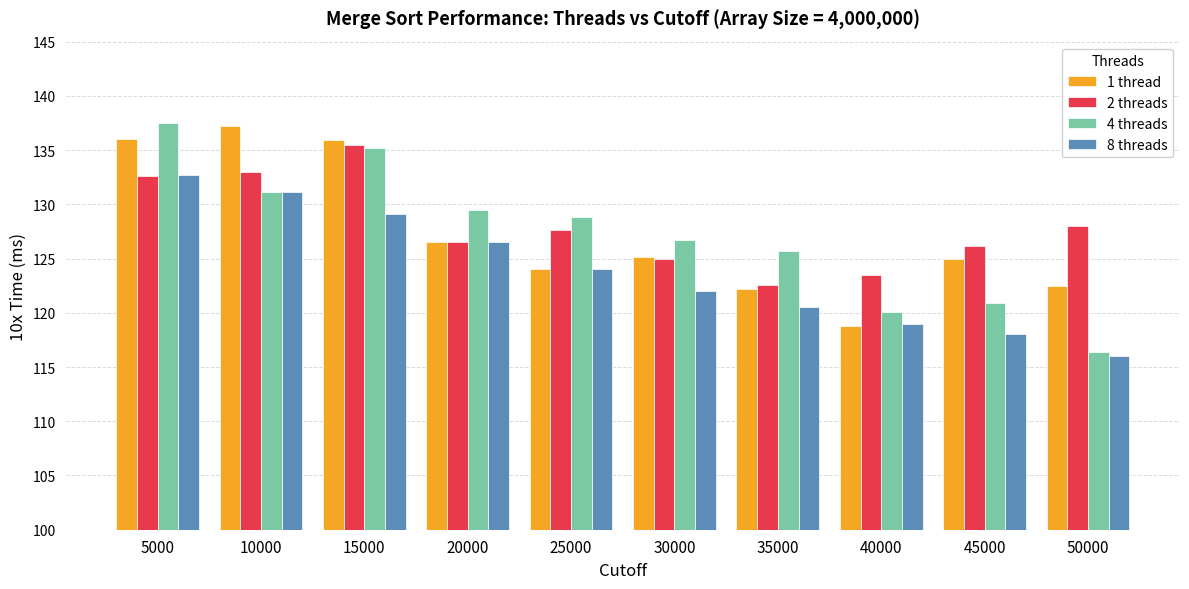

The 1 thread series shows 136.0 at 5000. True or false?

True